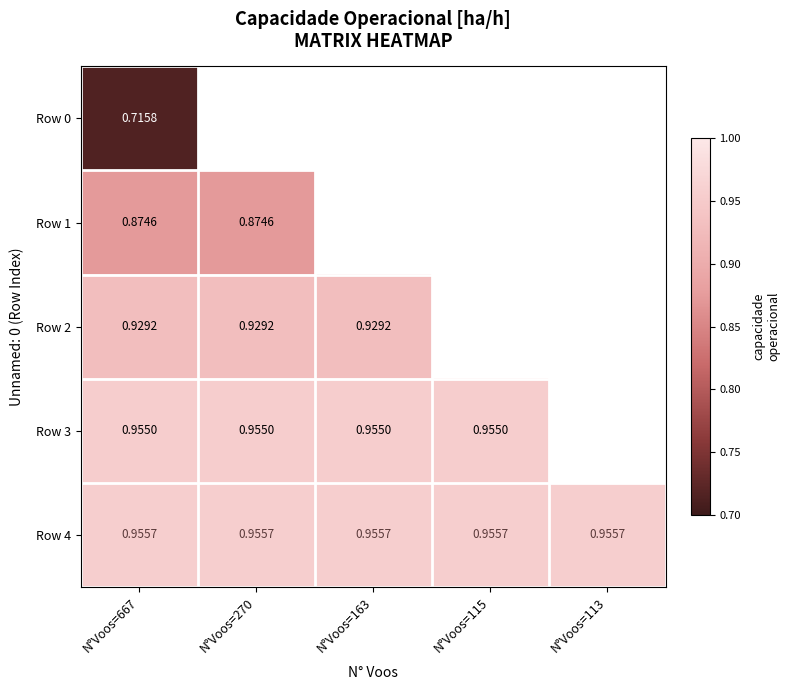

What is the minimum value shown in the chart?

0.7